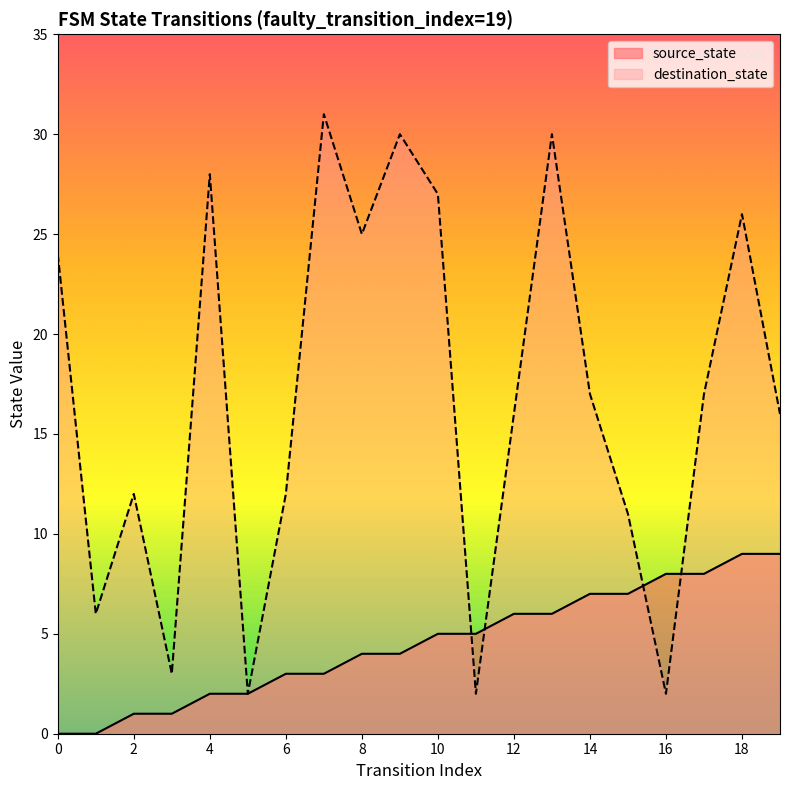

At how many categories does at least one series exceed 4?

18